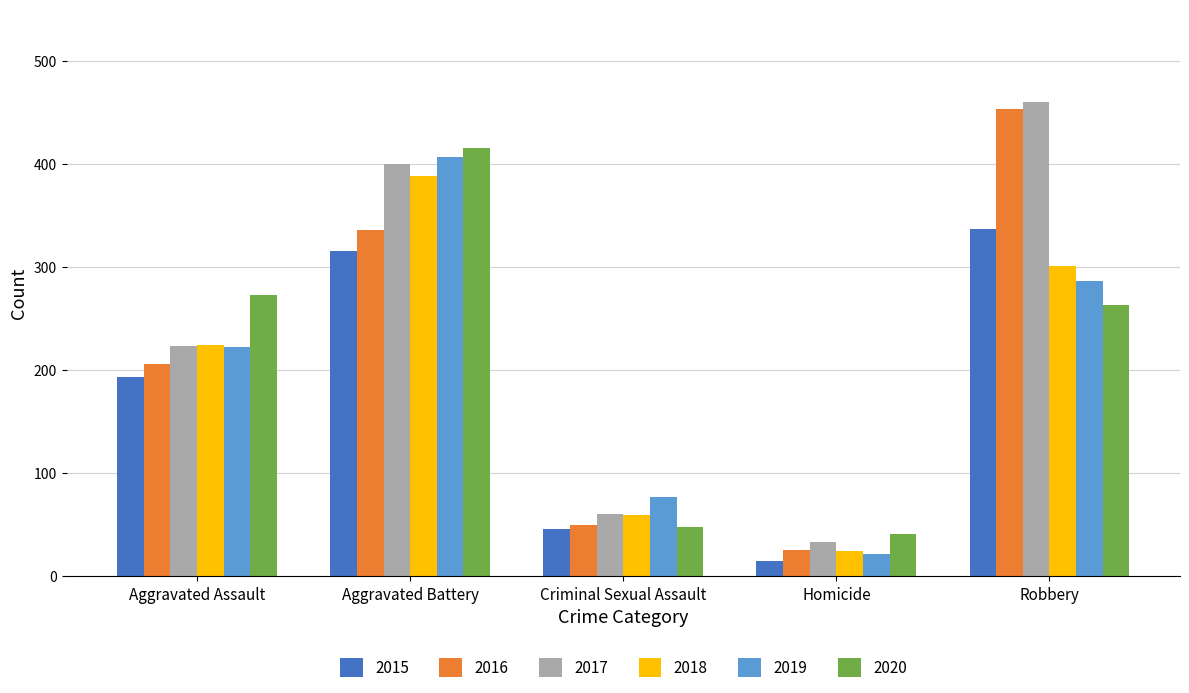

At how many categories does at least one series exceed 194?

3